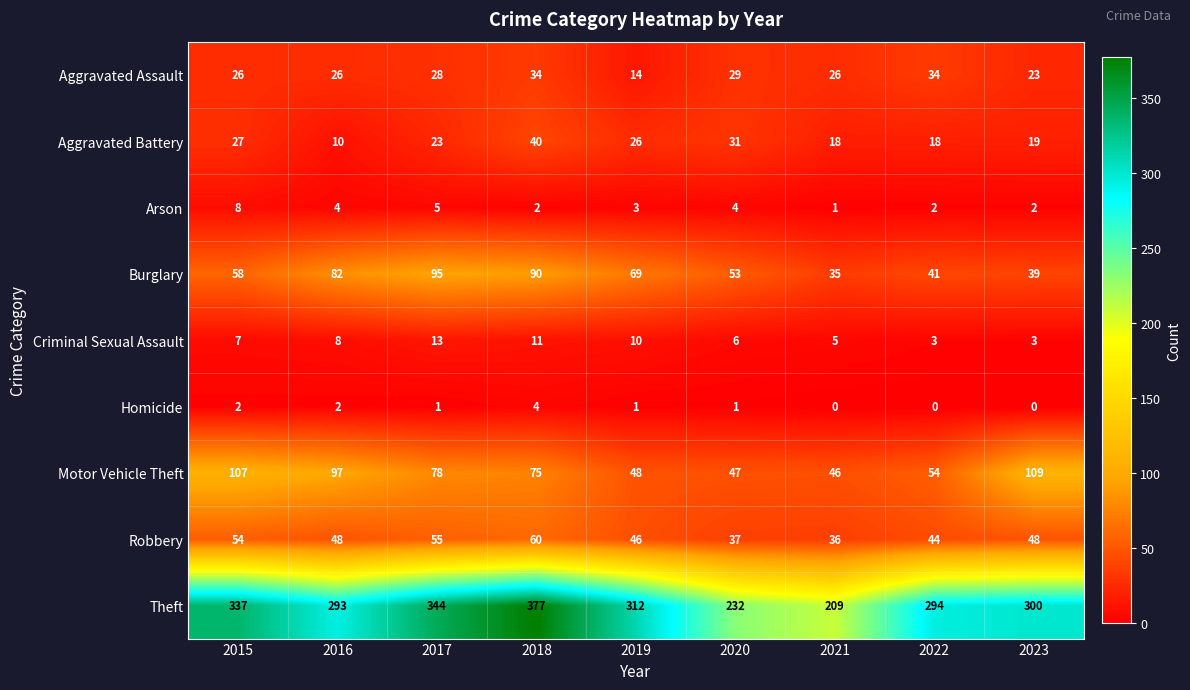

The Burglary series shows 82 at 2016. True or false?

True